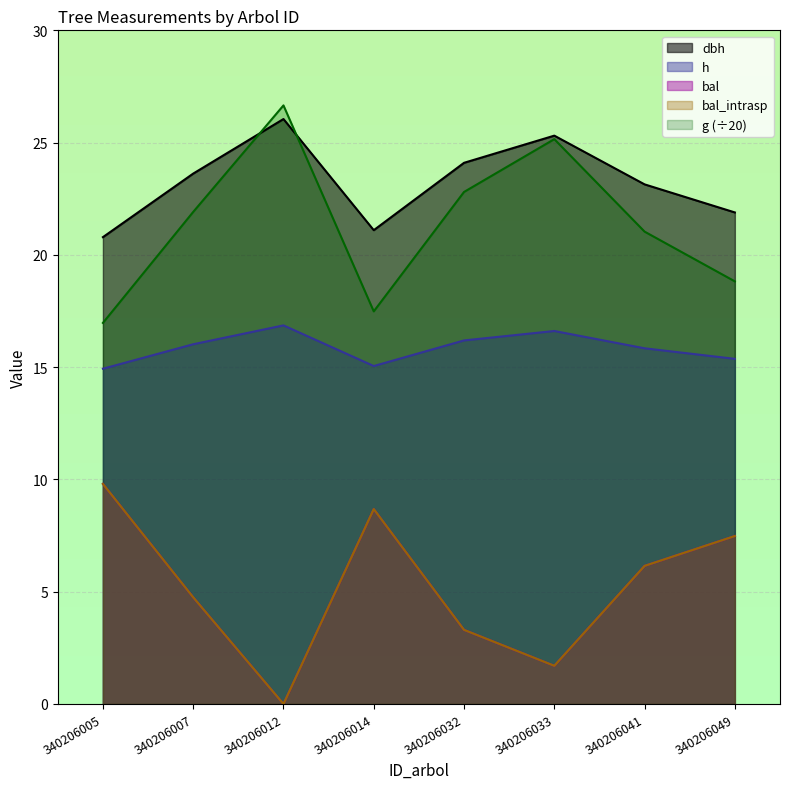

How many data points does each series have?

8